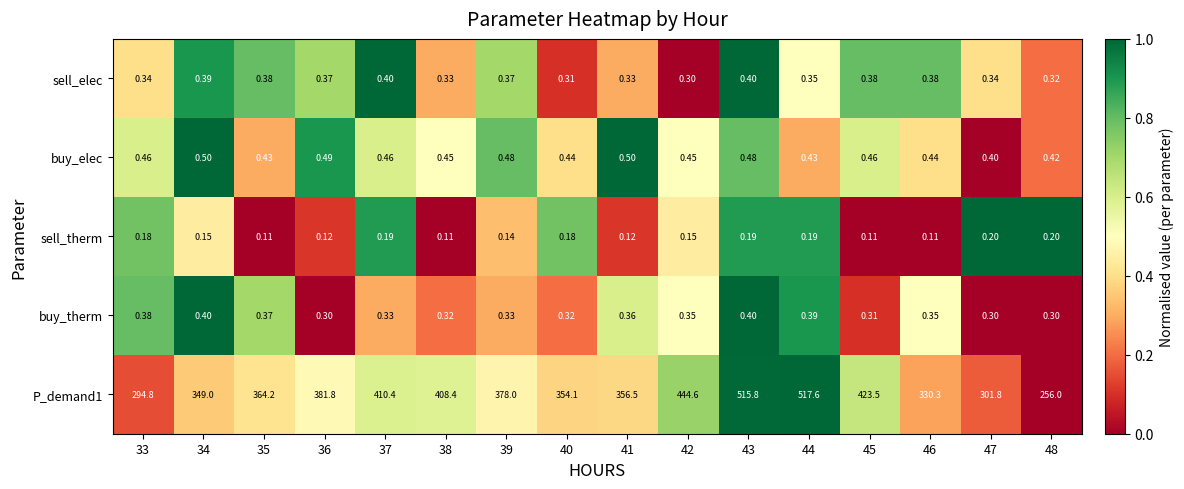

Is the value of P_demand1 at 38 greater than the value of buy_therm at 48?

Yes